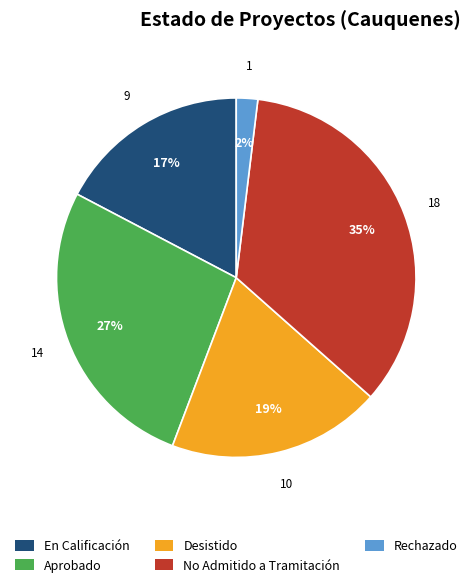

What is the ratio of the value at Aprobado to the value at Desistido?

1.4